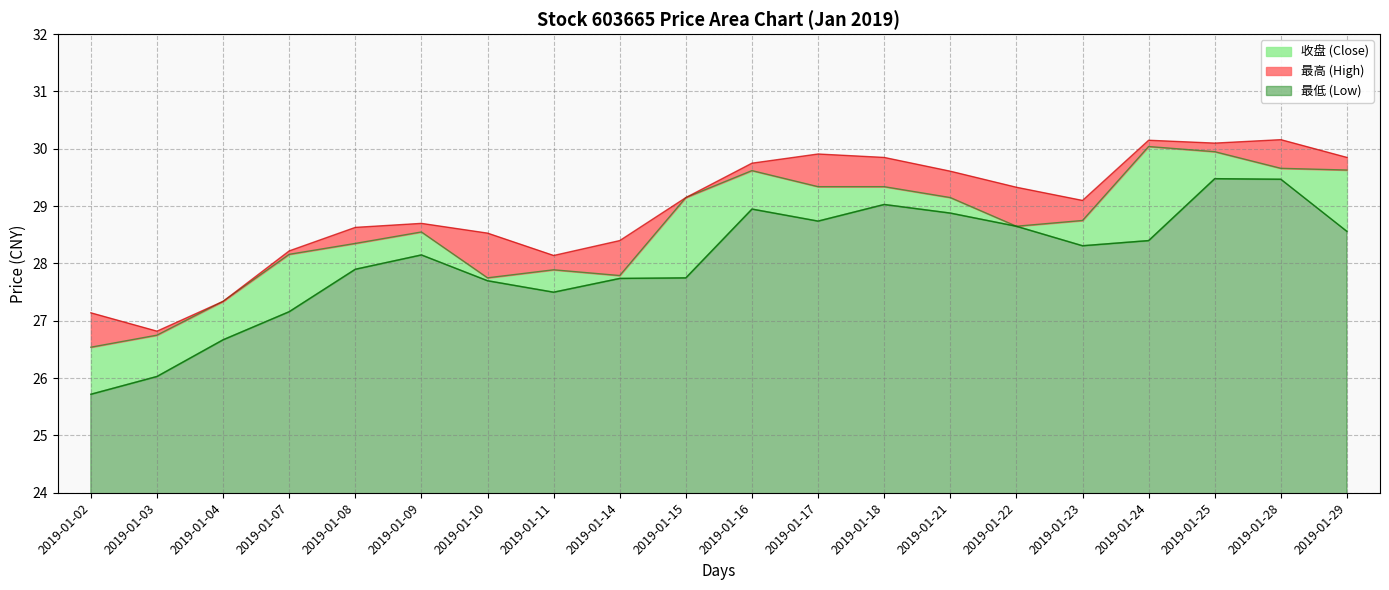

Is it true that 最低 equals 12.3 at 2019-01-04?

False